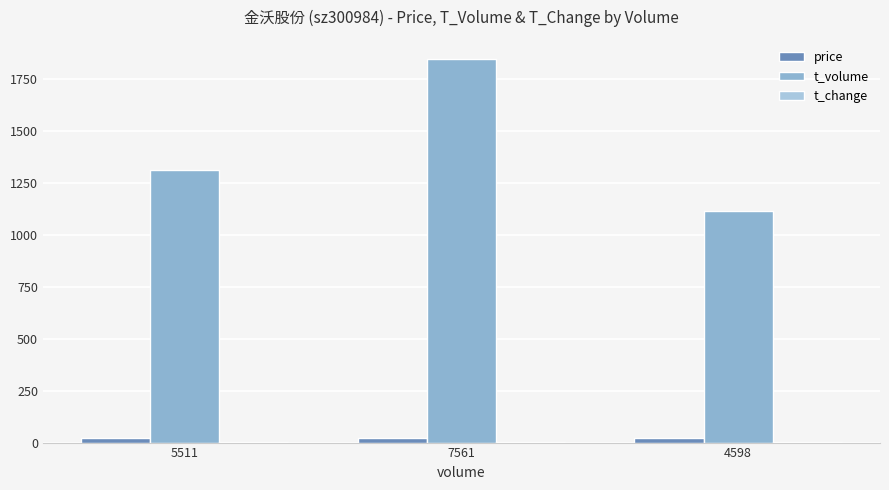

Which series changed the most between 7561 and 4598?

t_volume